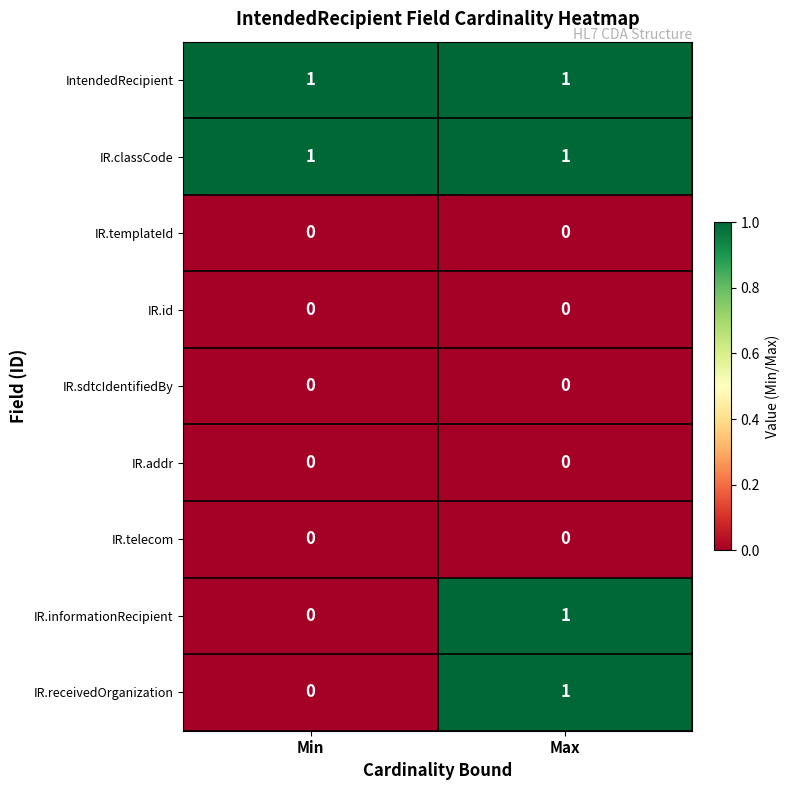

Is it true that IR.templateId equals 0 at Max?

True